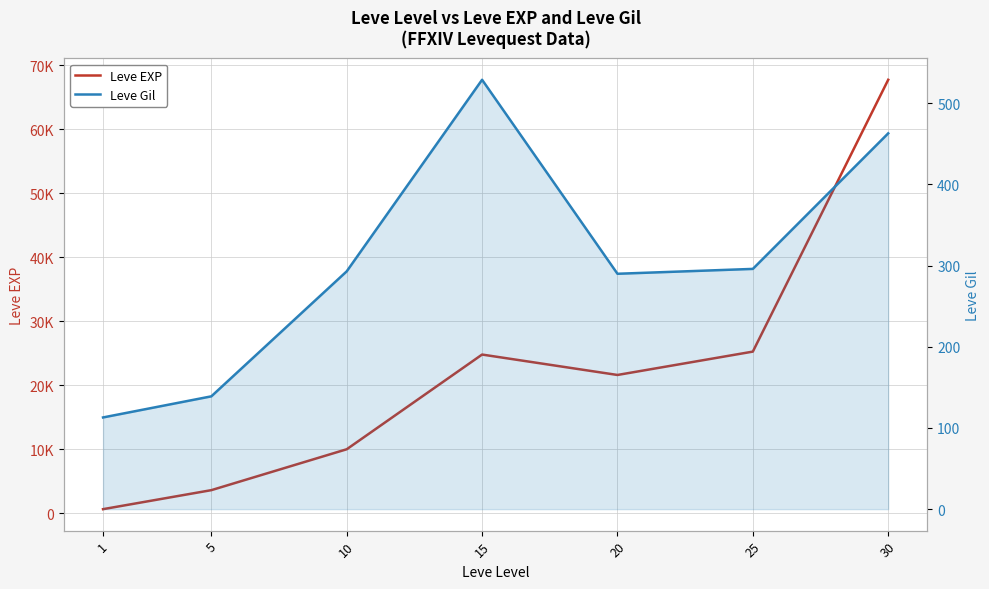

Read the Leve EXP value at 20, to the nearest 50.

21600